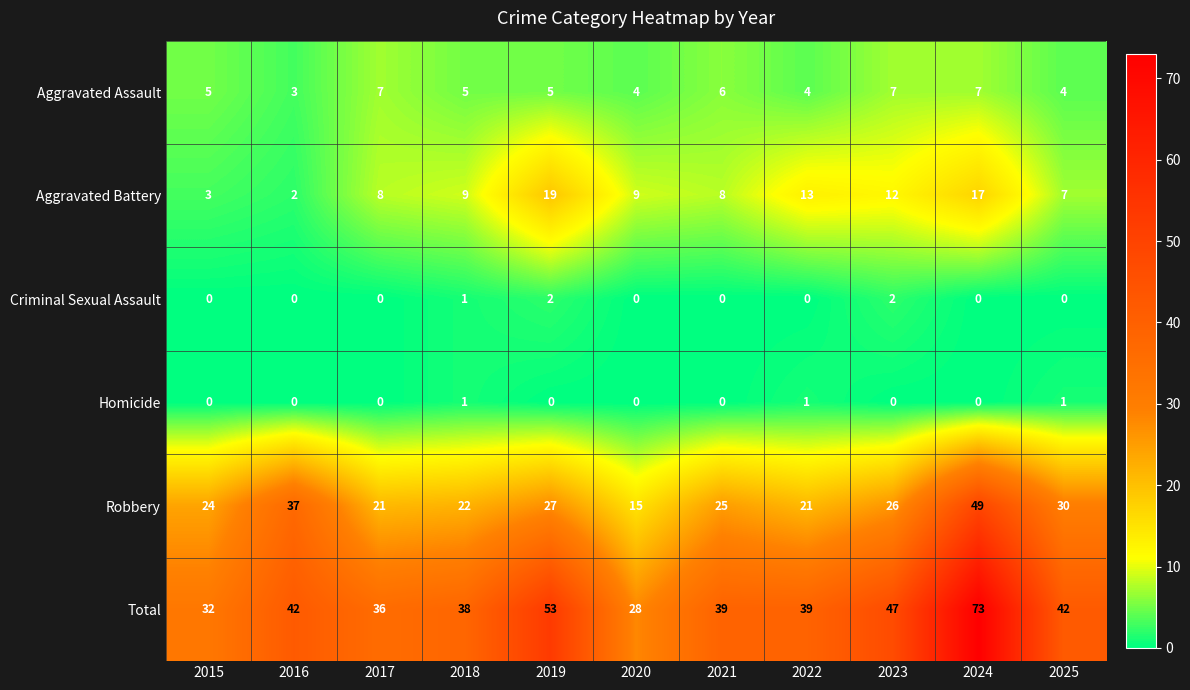

What is the spread (max minus min) of values at 2025?

42